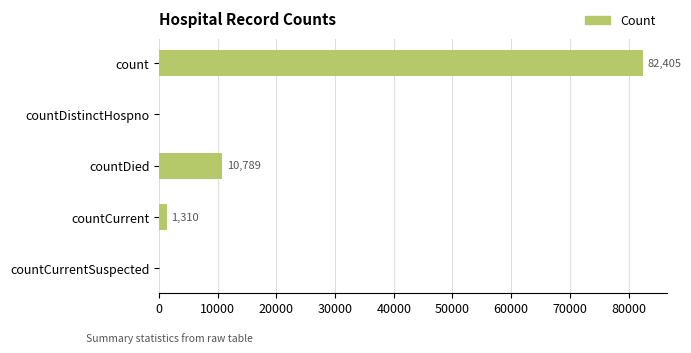

What is the greatest value displayed?

82405